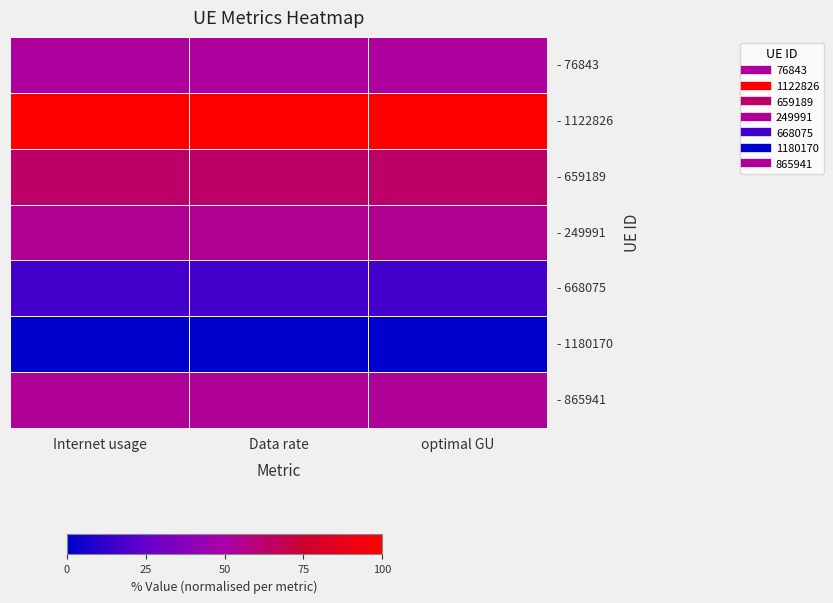

Which category has the lowest value across all series?

Internet usage